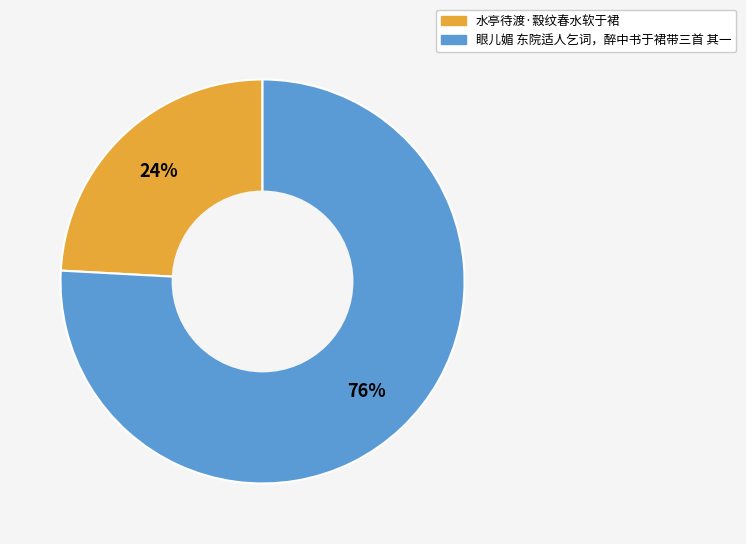

Which has a higher value, 水亭待渡·縠纹春水软于裙 or 眼儿媚 东院适人乞词，醉中书于裙带三首 其一?

眼儿媚 东院适人乞词，醉中书于裙带三首 其一